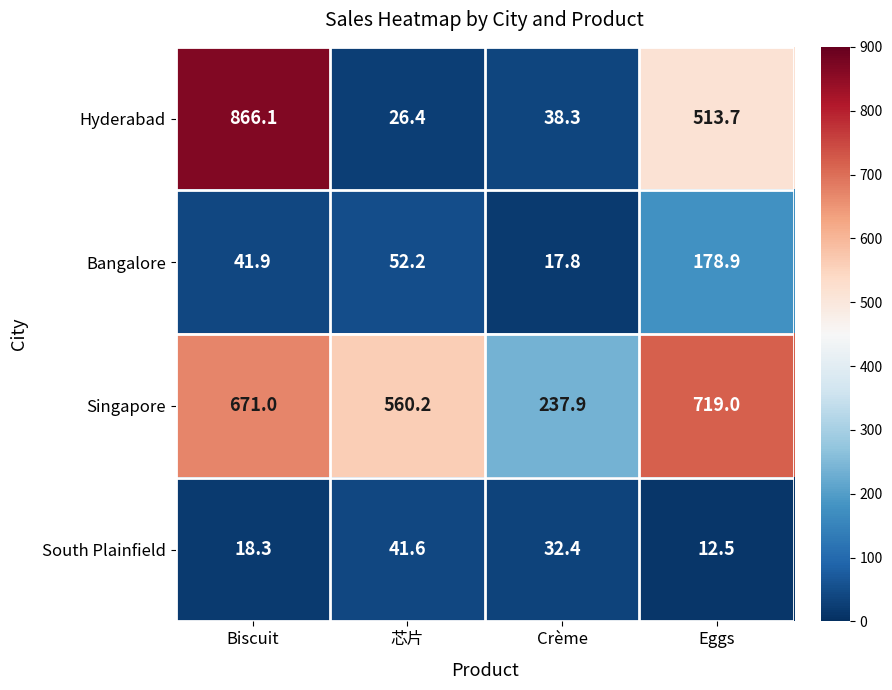

What is the difference between the Hyderabad values at Crème and Eggs?

475.4